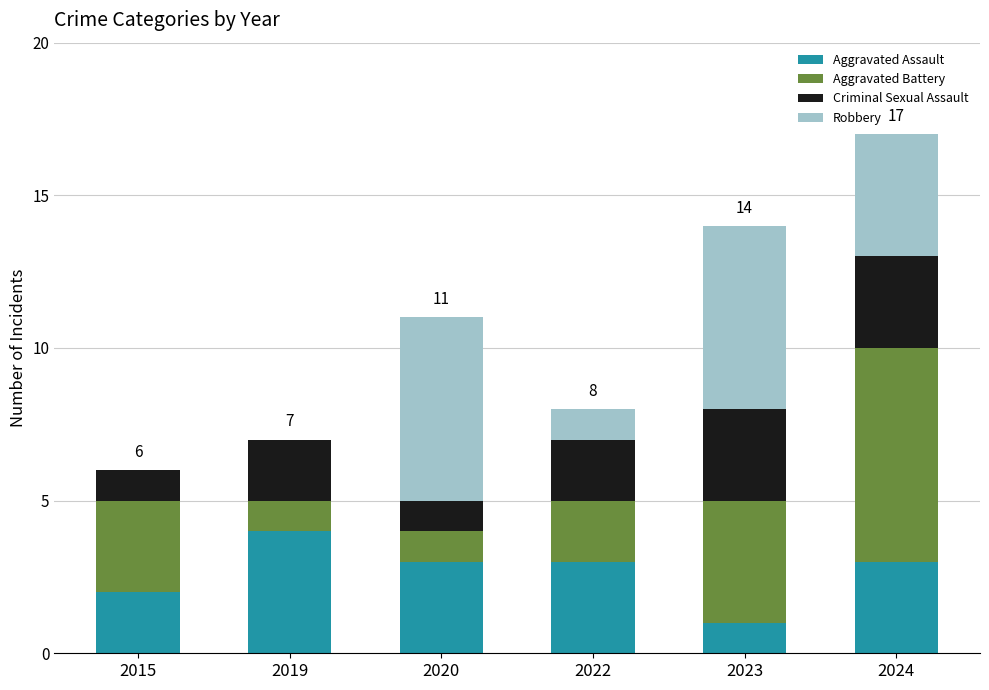

What is the highest value of the Aggravated Assault series?

4